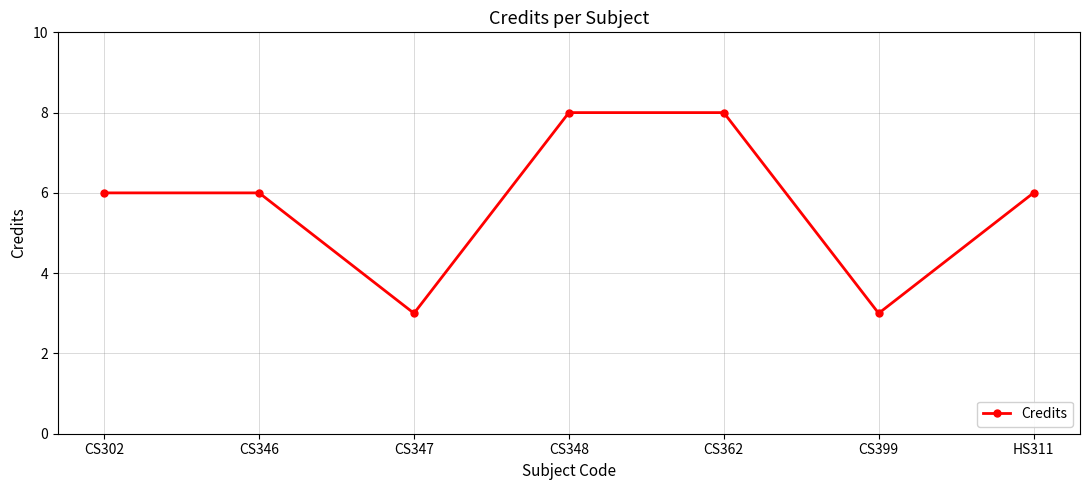

How many data points does each series have?

7